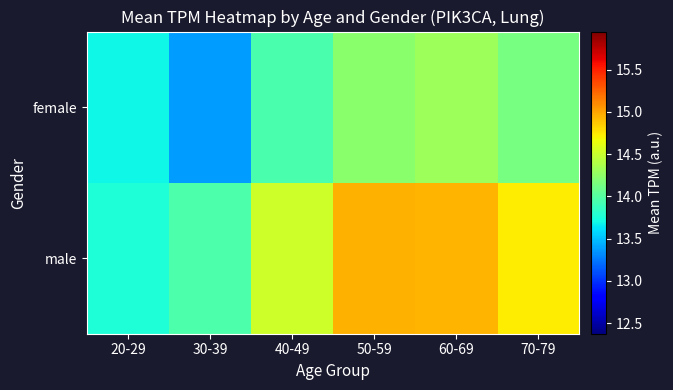

List the series in order of their peak value, lowest first.

female, male